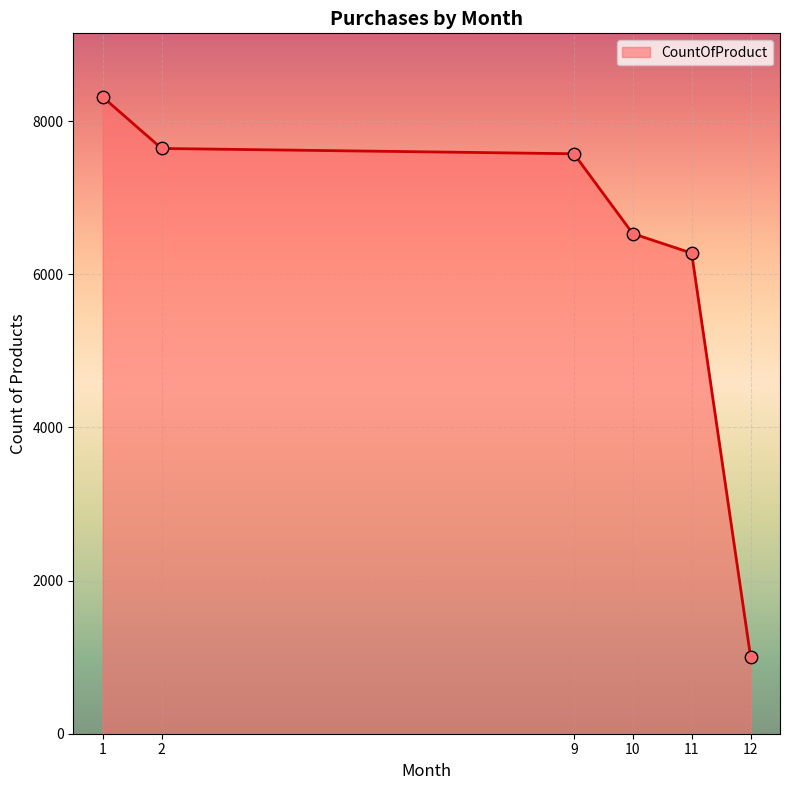

What is the change in value from 2 to 11?

-1367